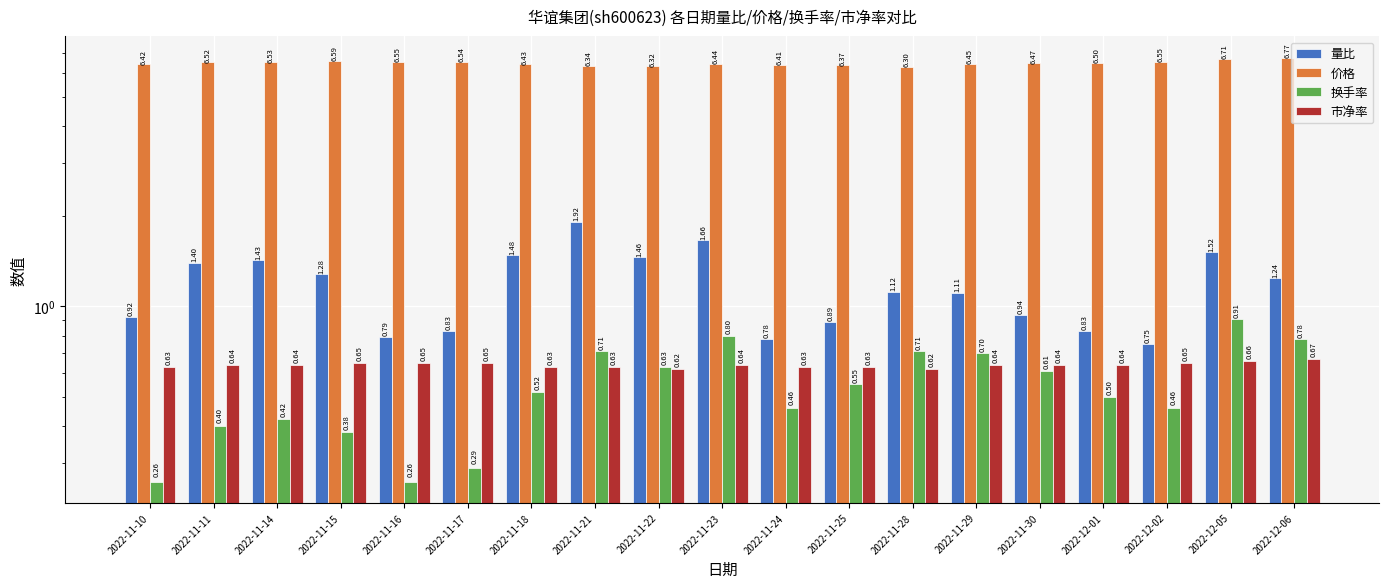

Count the 换手率 values in the range 0 to 1.

19